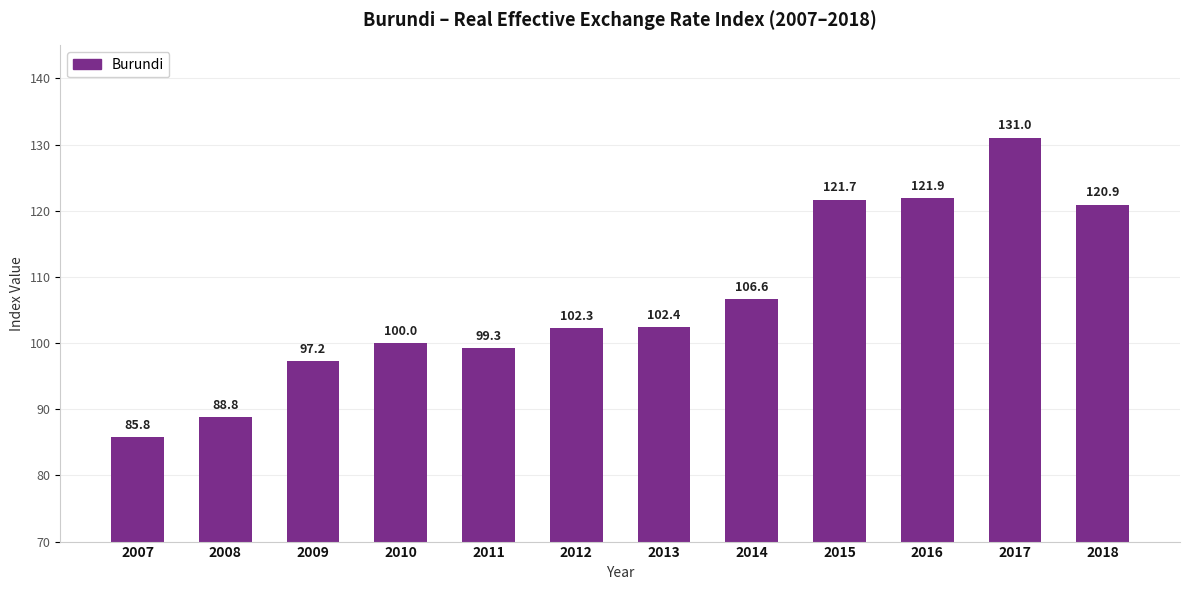

What is the difference between the second highest and minimum values?

36.1